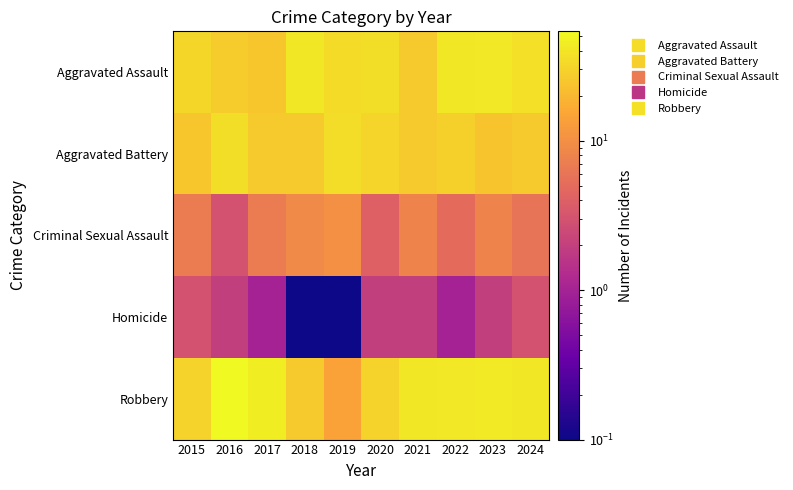

What is the total value across all series at 2020?

103.0